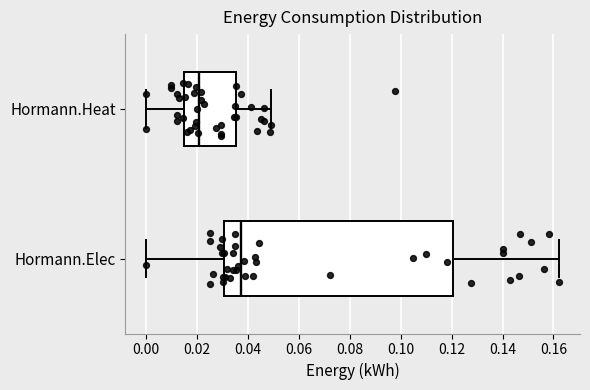

Reading bottom to top, transcribe this box plot: for each box, give where its median line is, the range the box spans, and where its two whiskers end, as read against the x-axis. The values are not printed on the chart, so give them approximately, as read against the axis.

Hormann.Elec: median 0.038, box 0.030 to 0.120, whiskers 0.000 to 0.162
Hormann.Heat: median 0.020, box 0.016 to 0.036, whiskers 0.000 to 0.050